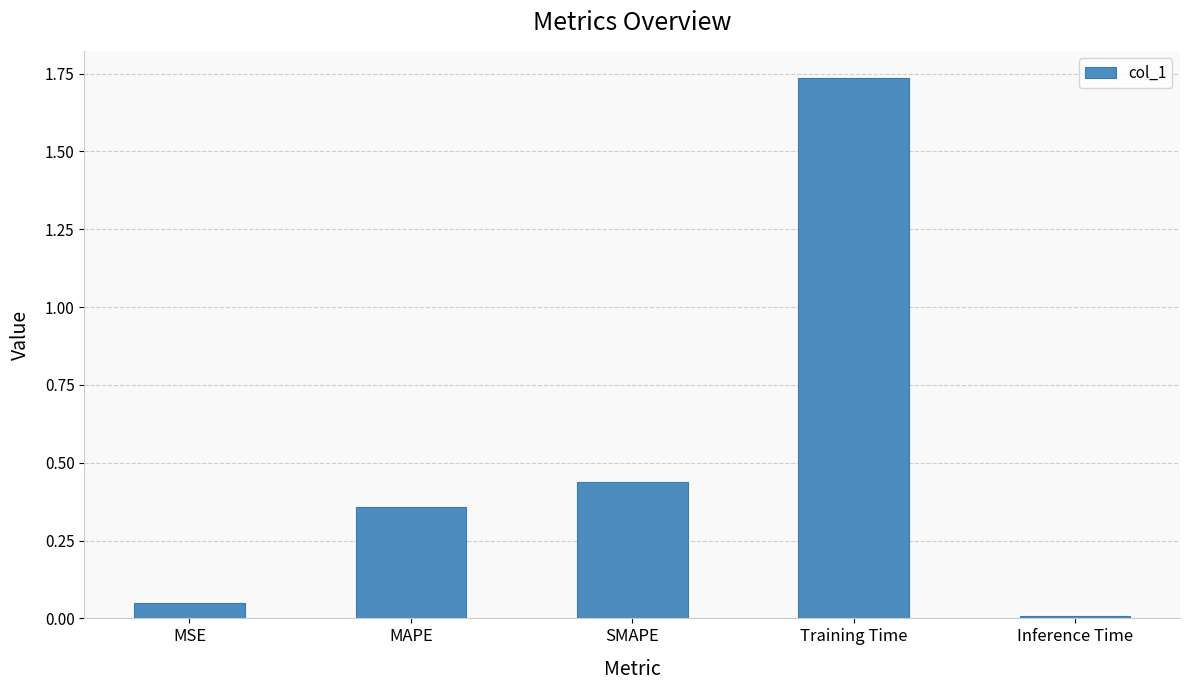

The value at MAPE is 0.2. True or false?

False